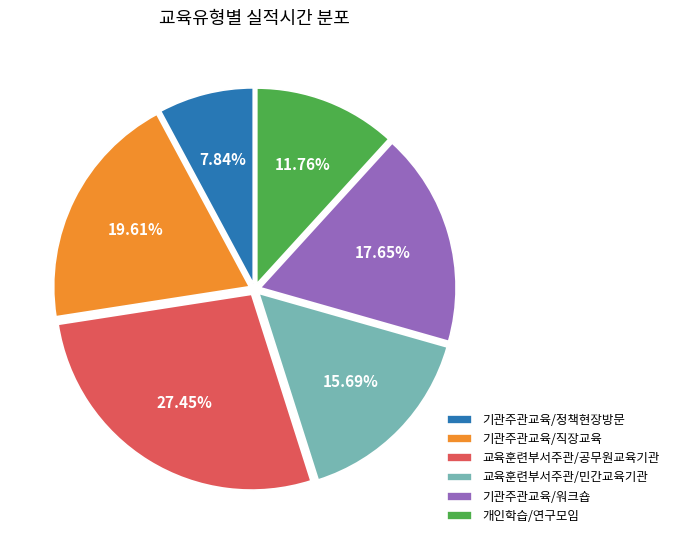

Does 기관주관교육/정책현장방문 account for over 50% of the chart?

No